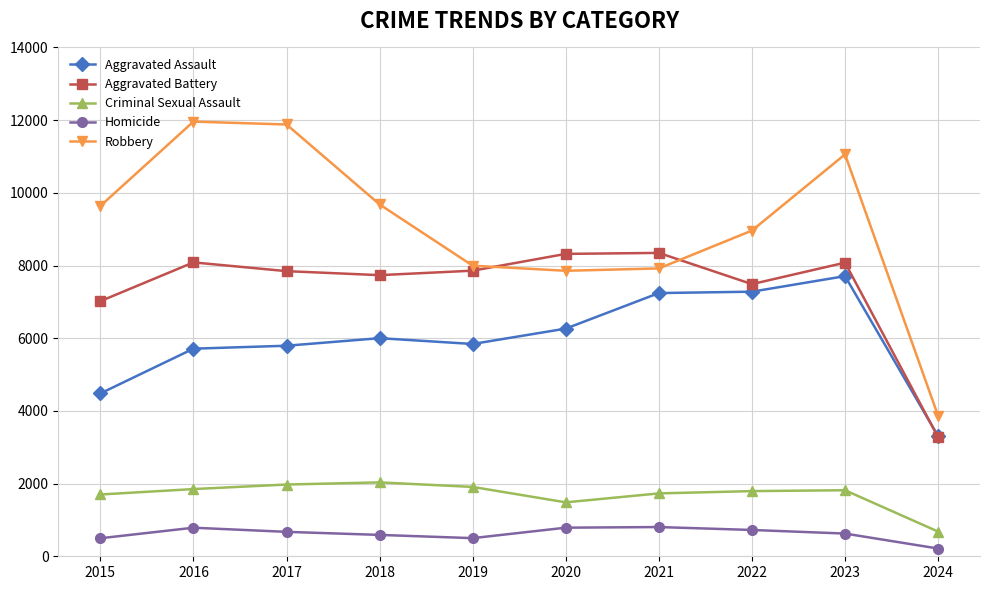

True or false: Homicide and Aggravated Battery cross at least once.

False